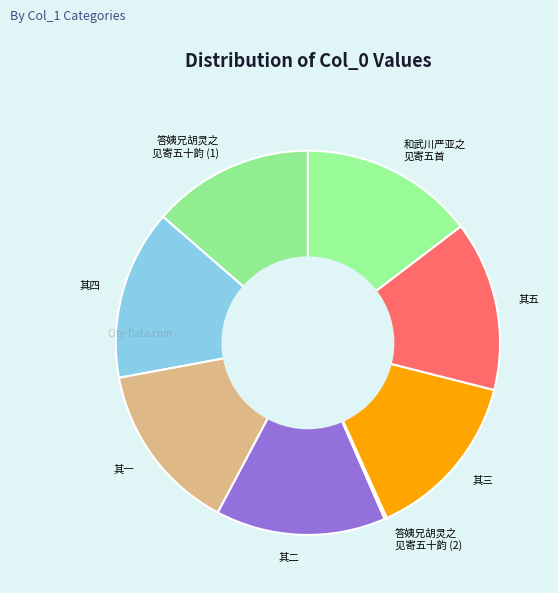

Between 答姨兄胡灵之 见寄五十韵 (1) and 其五, which is larger?

其五